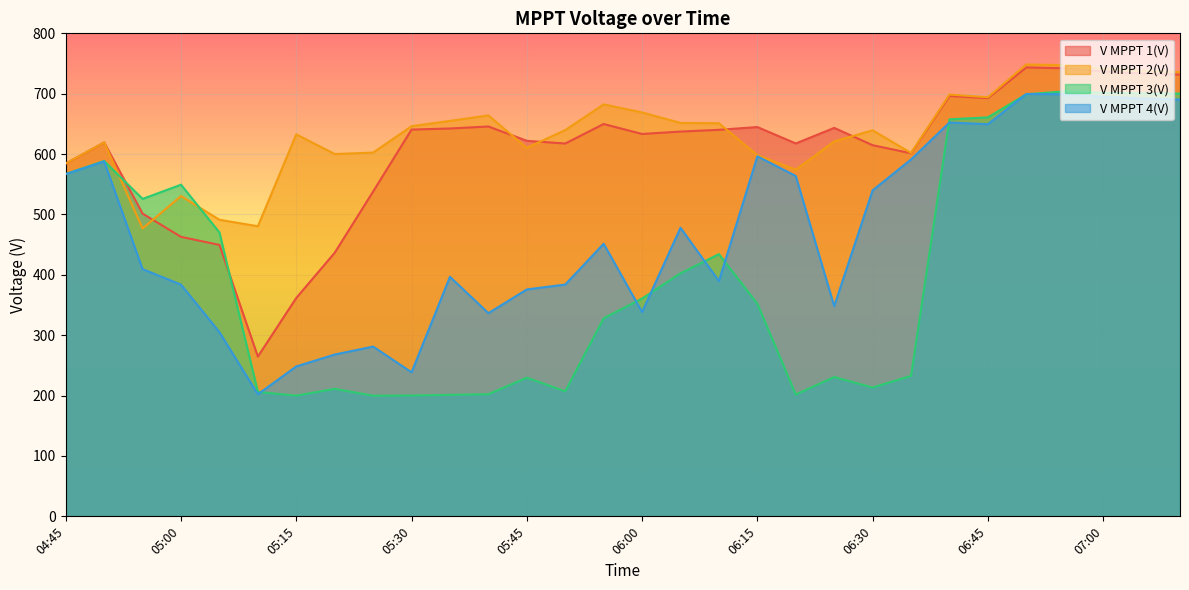

What position from the right is 07:10?

1